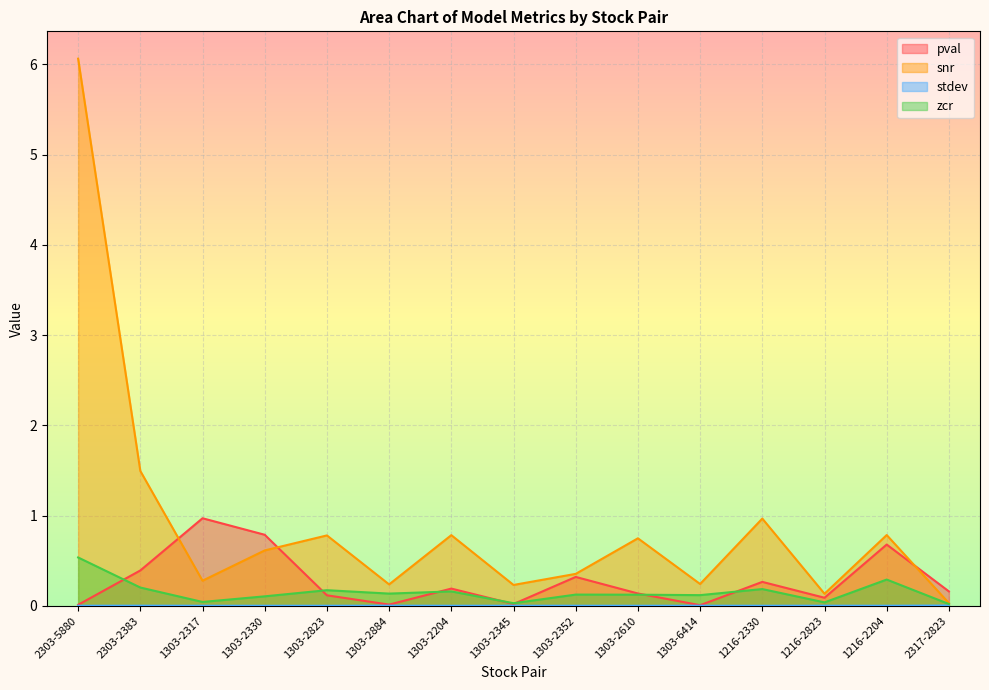

What is the label of the 1st point from the left?

2303-5880